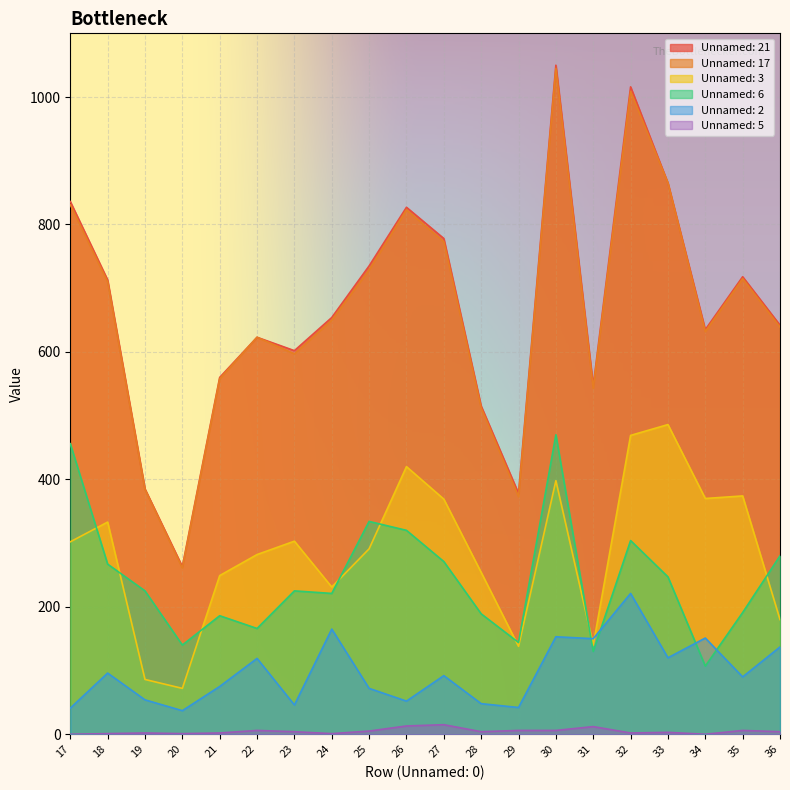

How many lines are shown in the chart?

6